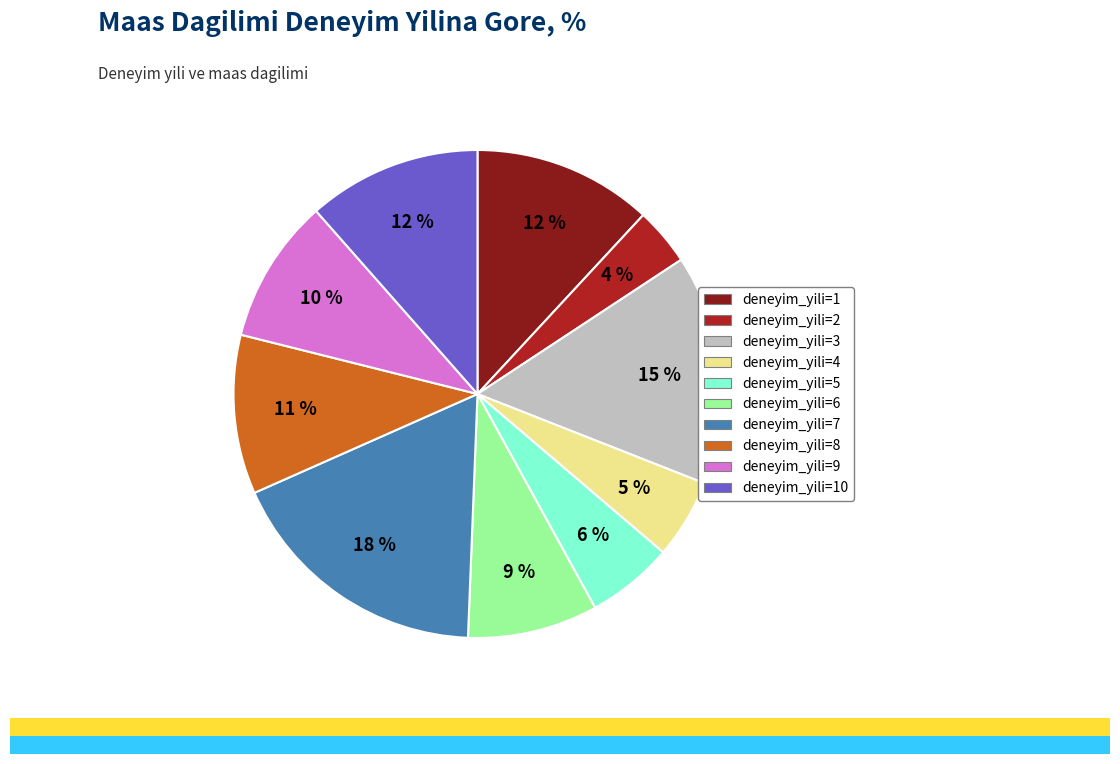

Is there a majority slice in this chart?

No